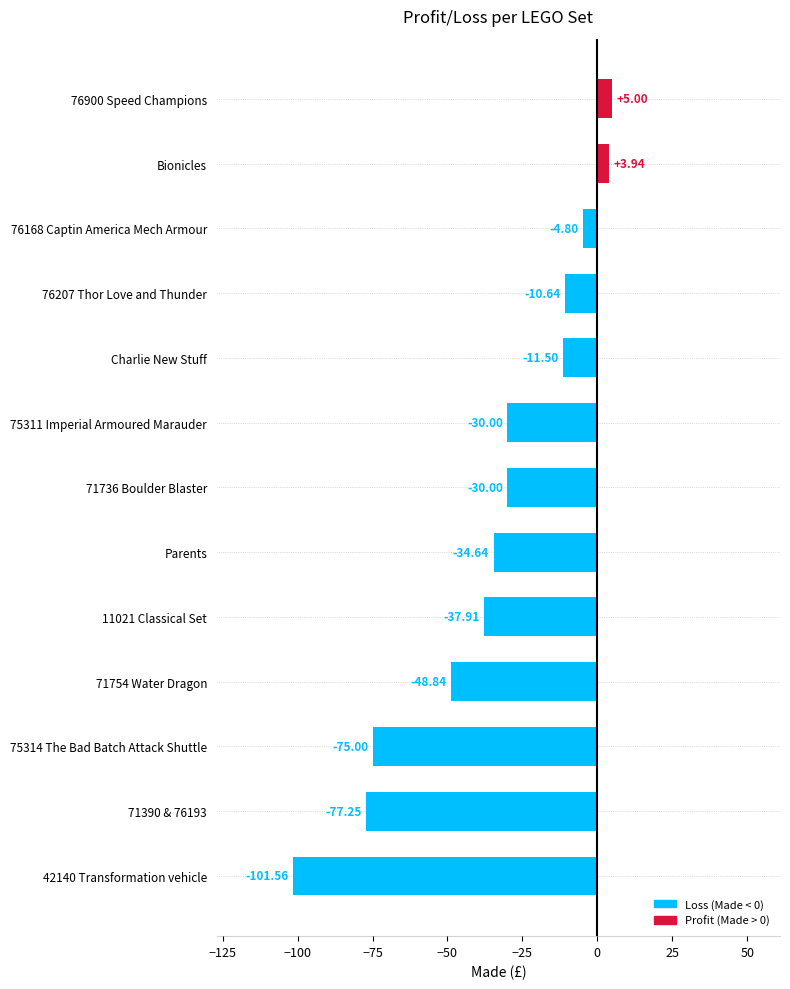

Which has a higher value, Bionicles or 11021 Classical Set?

Bionicles